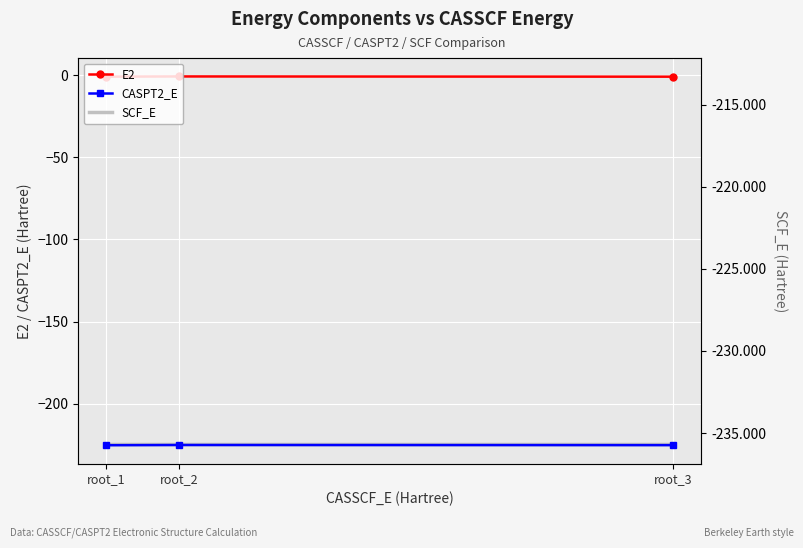

Rank the series at root_3 from highest to lowest value.

E2, SCF_E, SCF_E (right), CASPT2_E